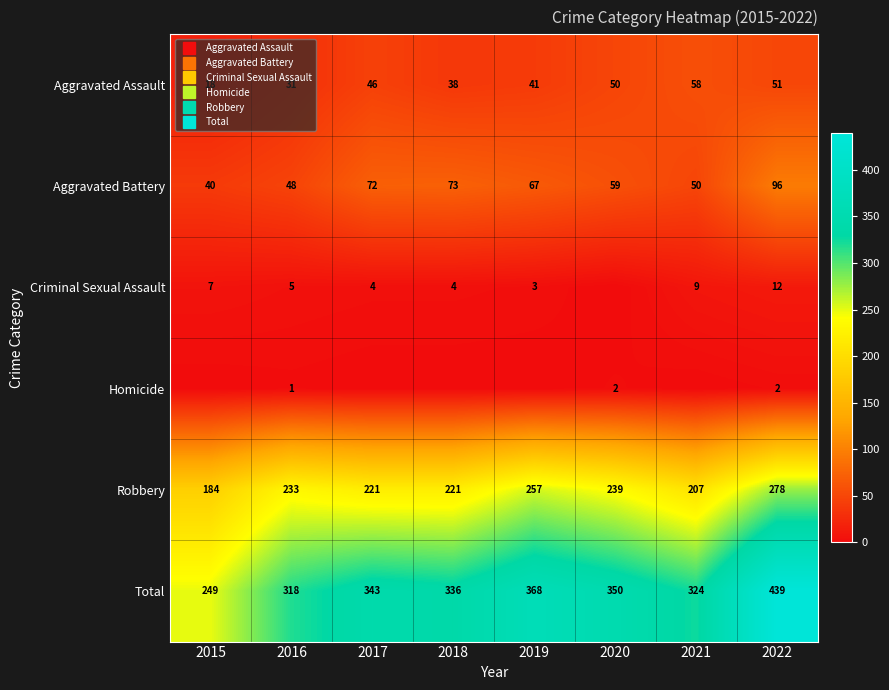

What is the sum of all Homicide values?

5